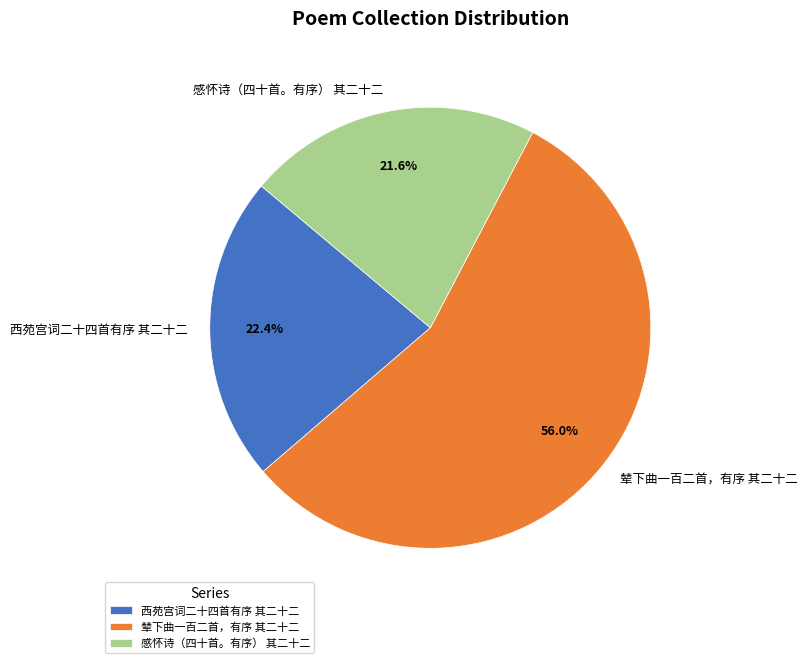

To the nearest percent, what is the difference between the largest and smallest slice percentages?

34%